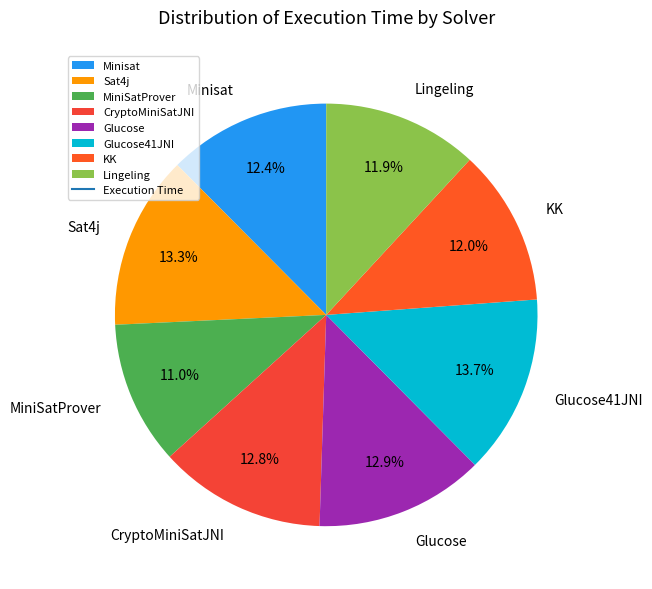

Which slice is the smallest?

MiniSatProver